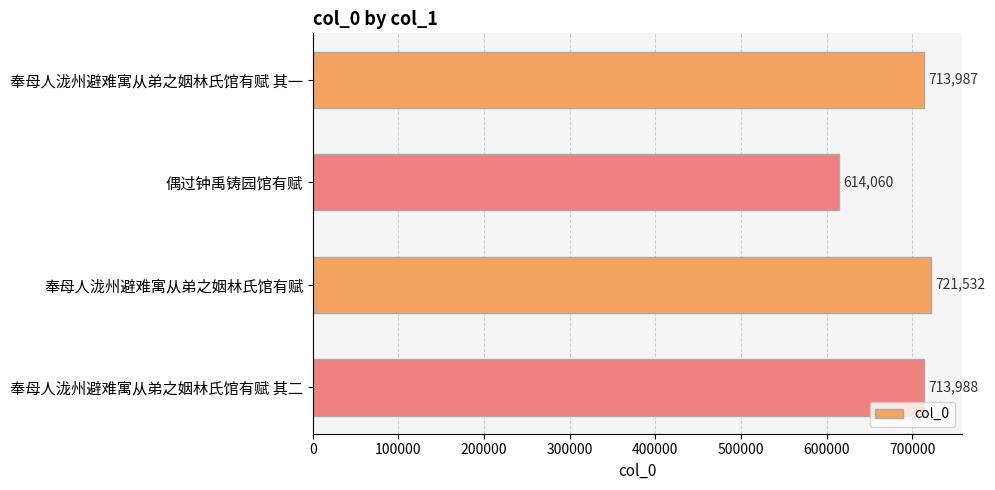

Are the bars grouped side by side (vs. stacked)?

No